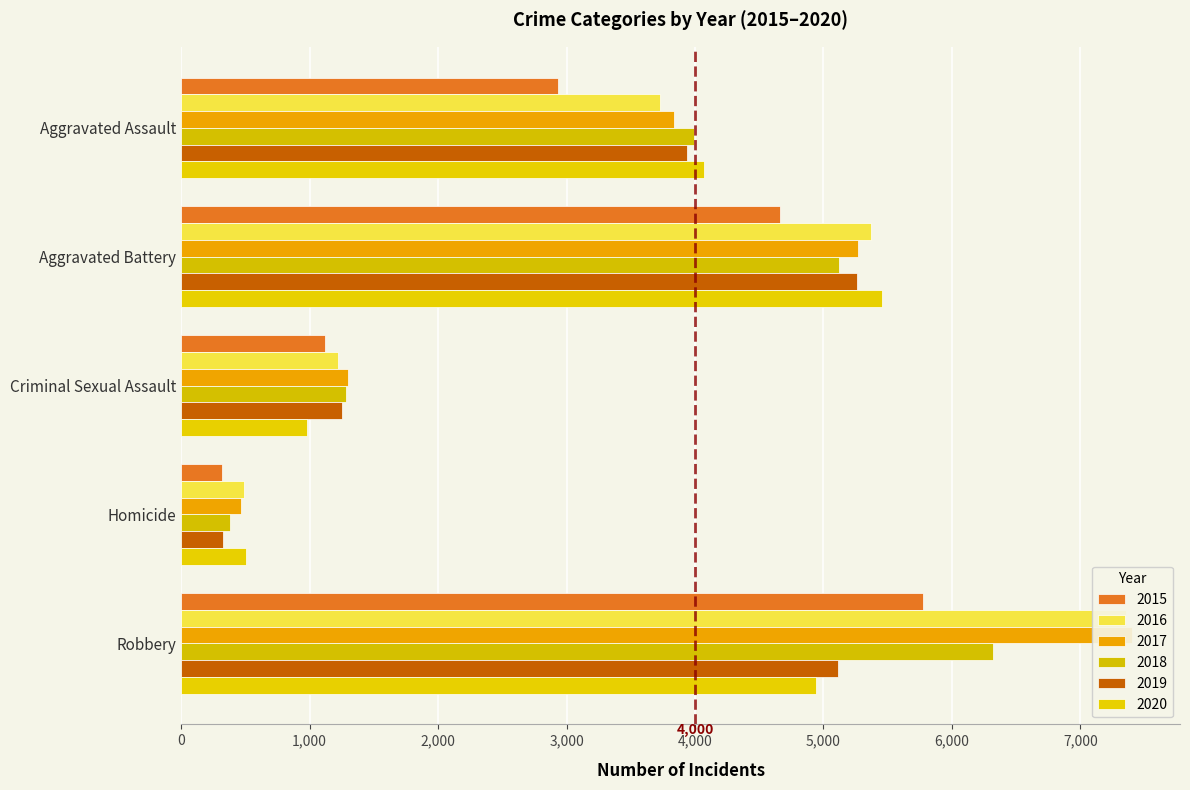

Are the bars grouped side by side (vs. stacked)?

Yes